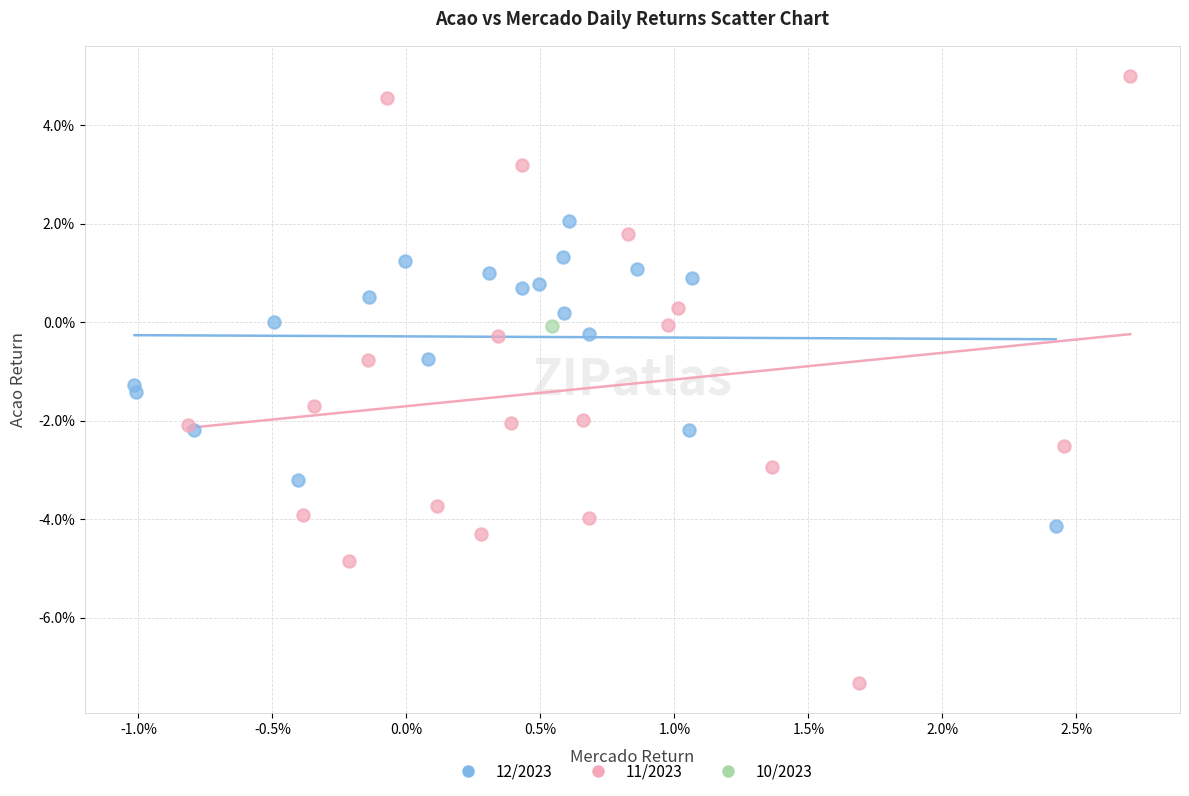

Which series contains the highest Y value?

11/2023